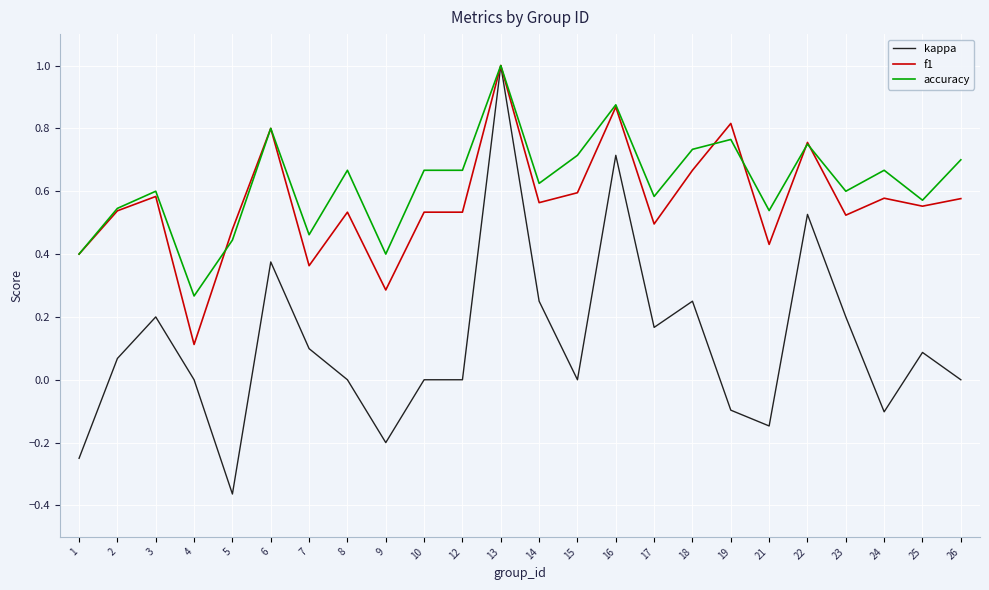

At which label is f1 closest to 0?

4